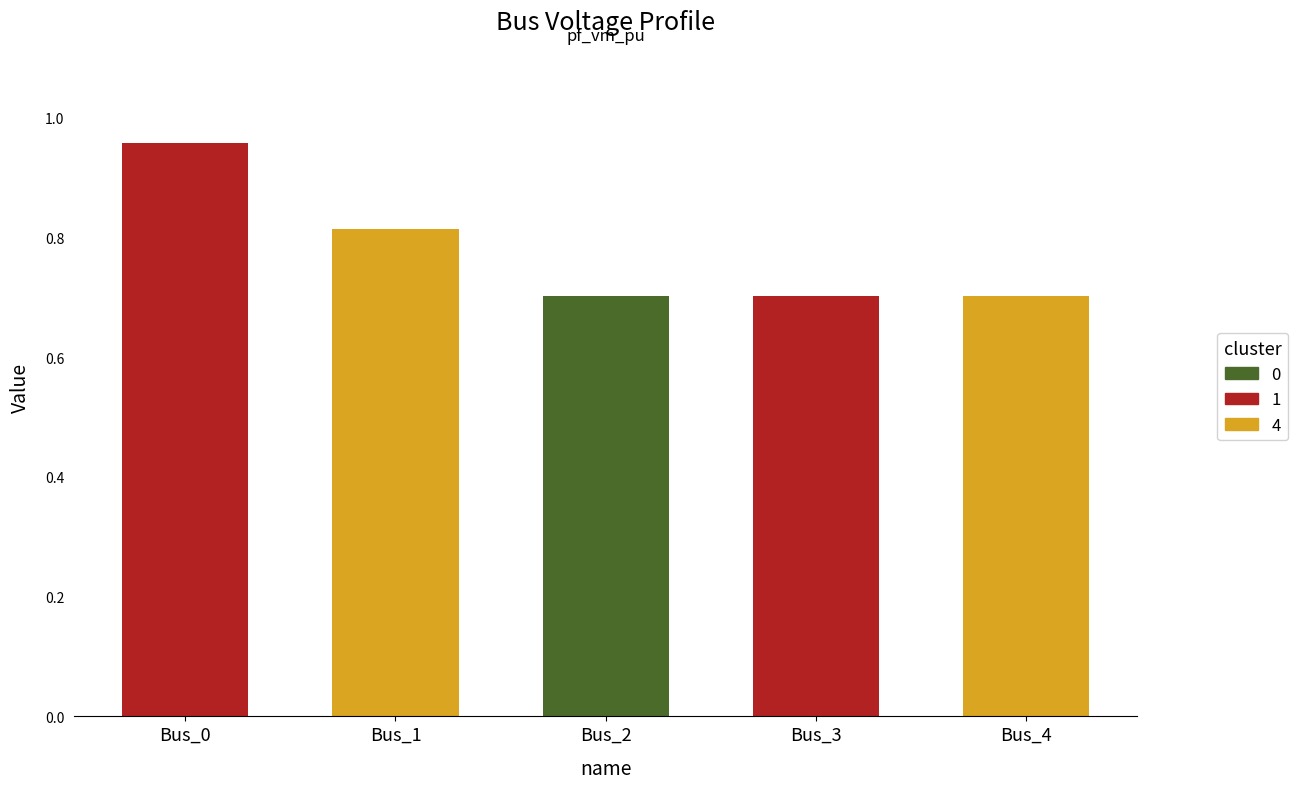

Are the bars horizontal?

No